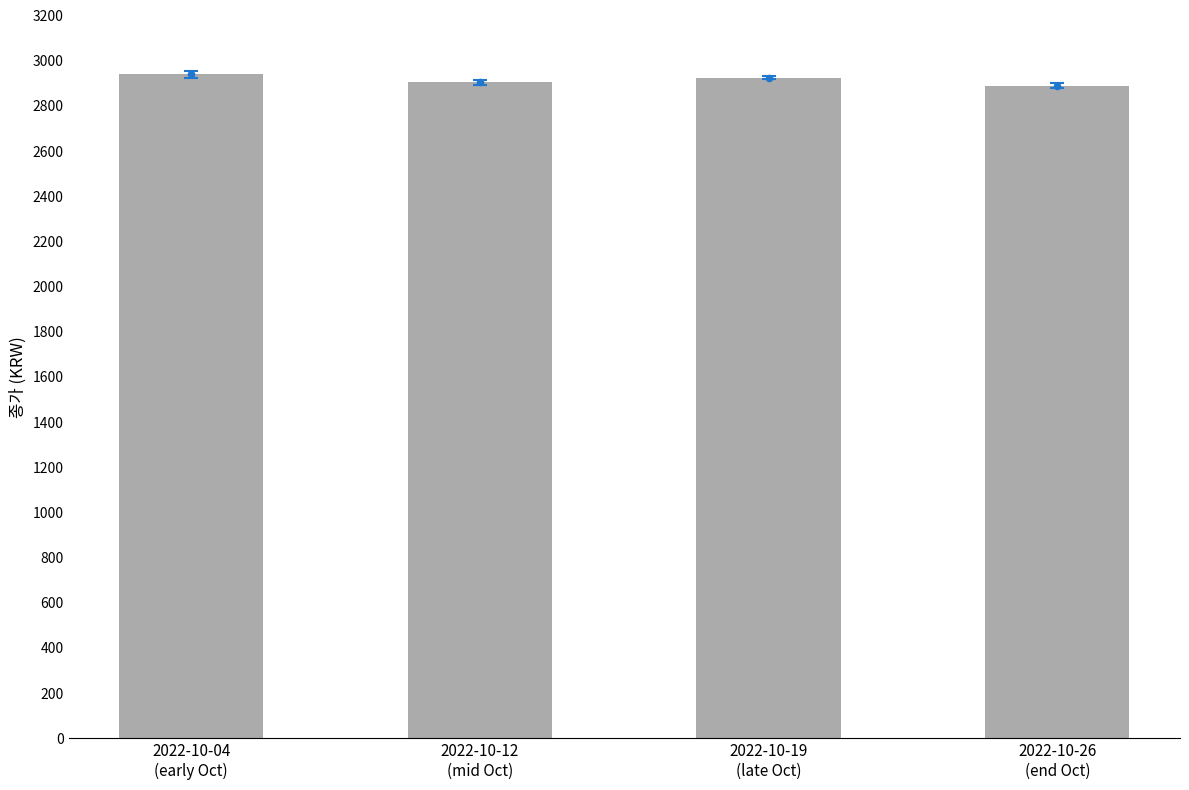

Approximately how many times larger is the value at 2022-10-04
(early Oct) compared to 2022-10-26
(end Oct)?

1.0